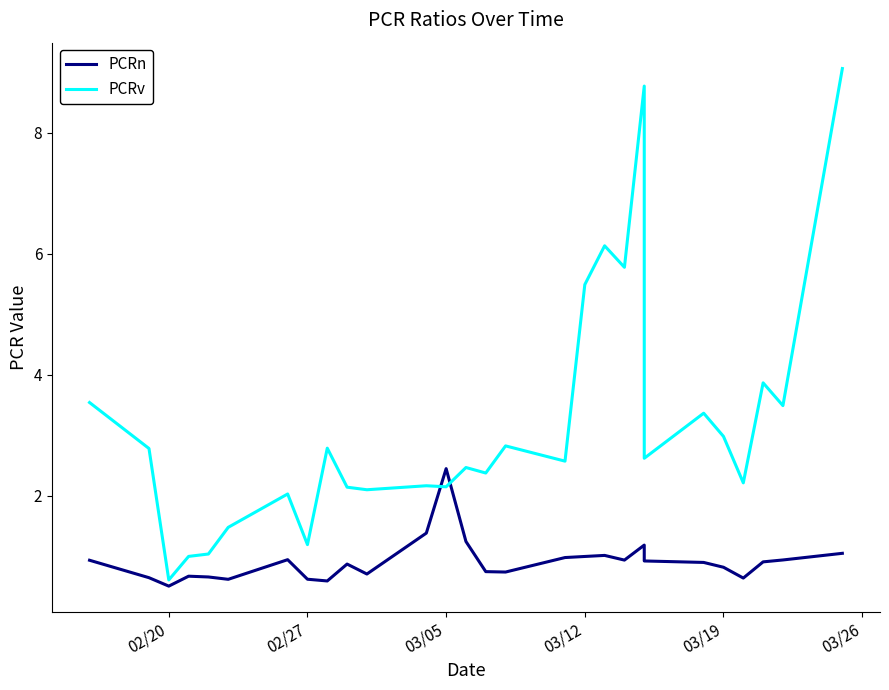

Is the value of PCRn at 13 greater than the value of PCRv at 14?

No